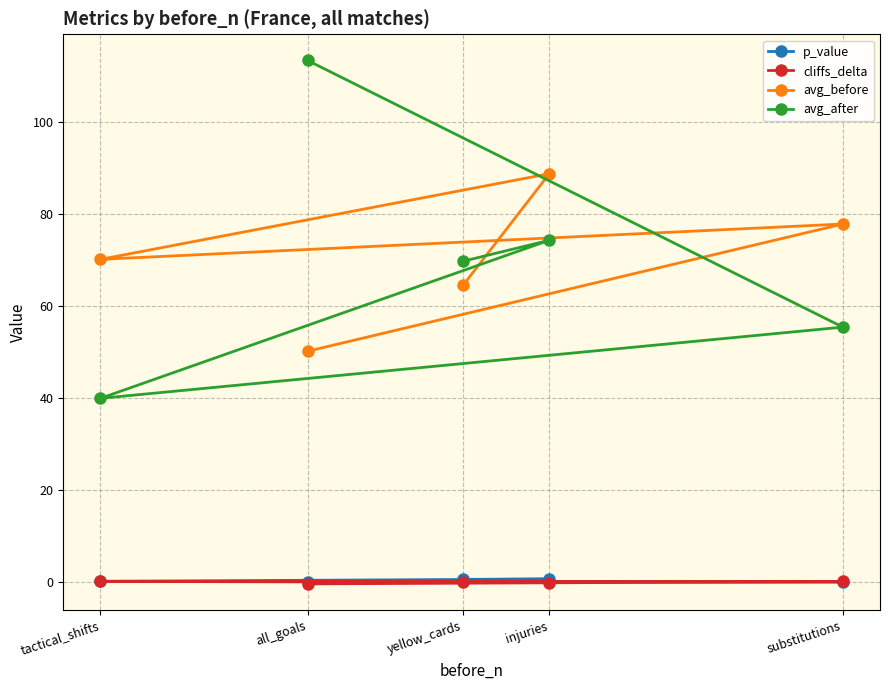

What is the greatest value displayed?

113.5